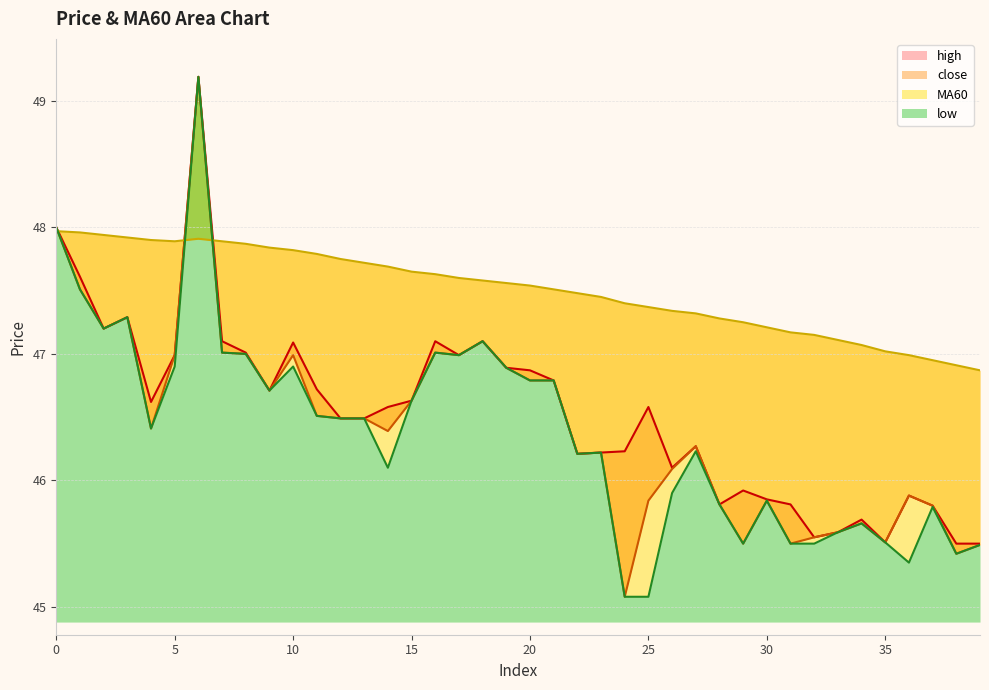

Where is the first local maximum for low?

3